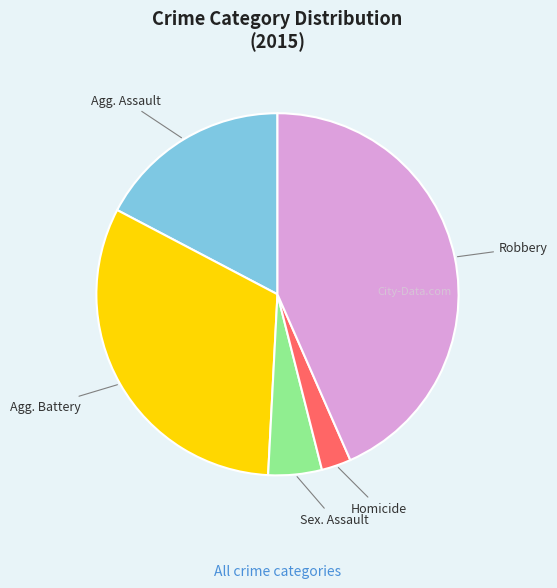

Is there any slice that represents more than half of the pie?

No